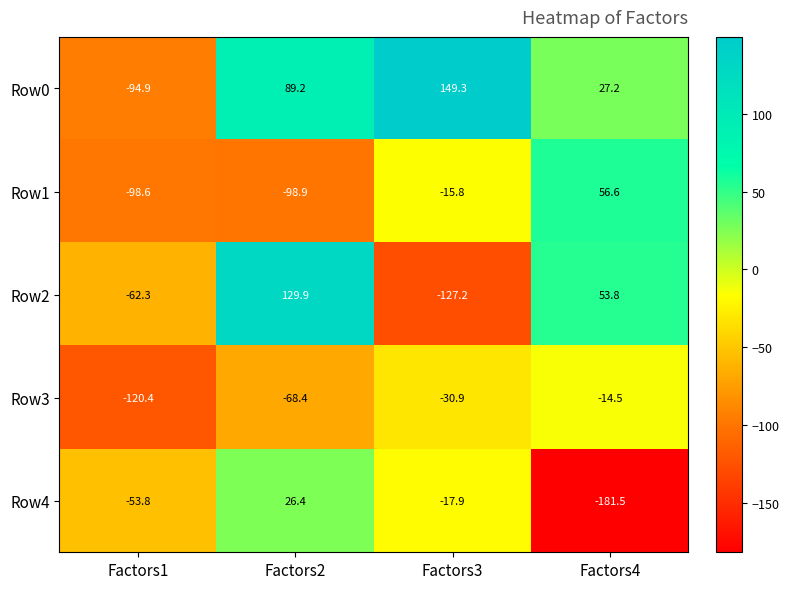

Rank the series by their maximum value, from highest to lowest.

Row0, Row2, Row1, Row4, Row3